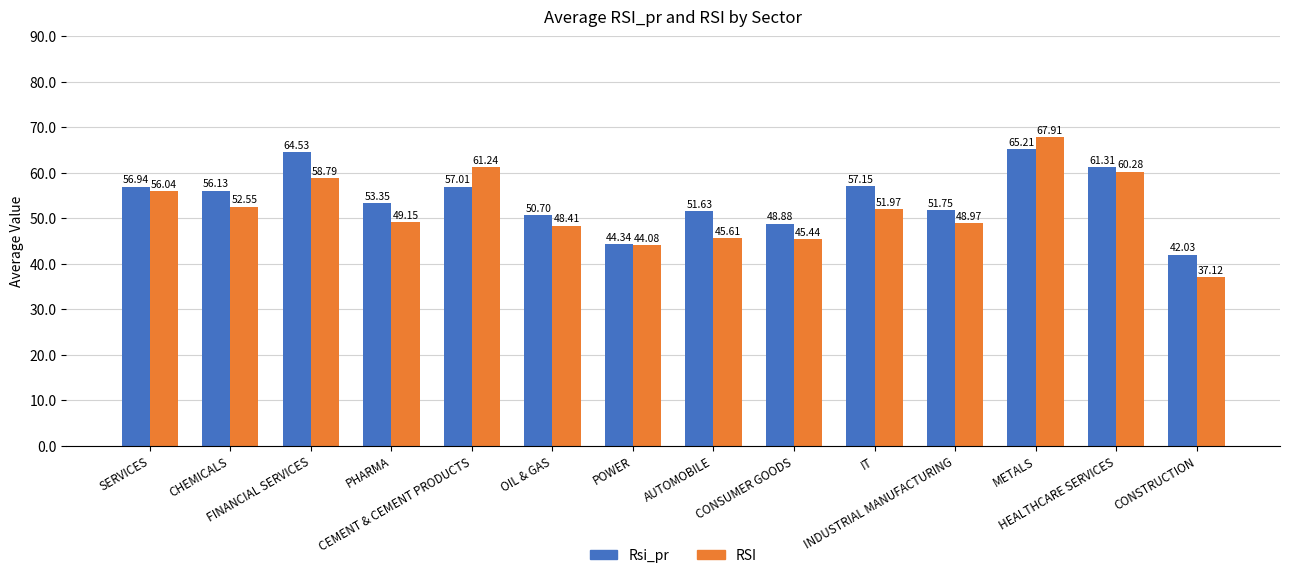

Rank the series at PHARMA from highest to lowest value.

Rsi_pr, RSI